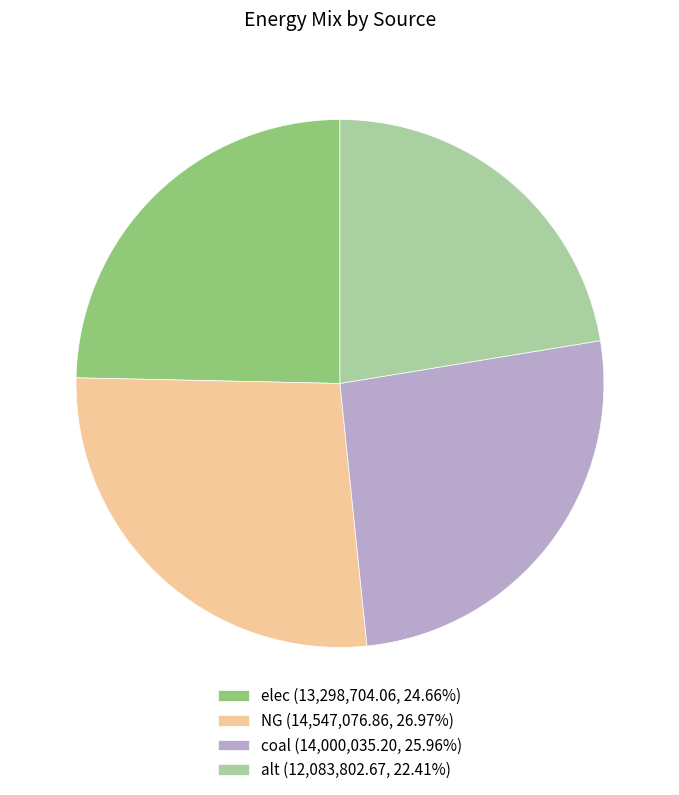

Is there any slice that represents more than half of the pie?

No